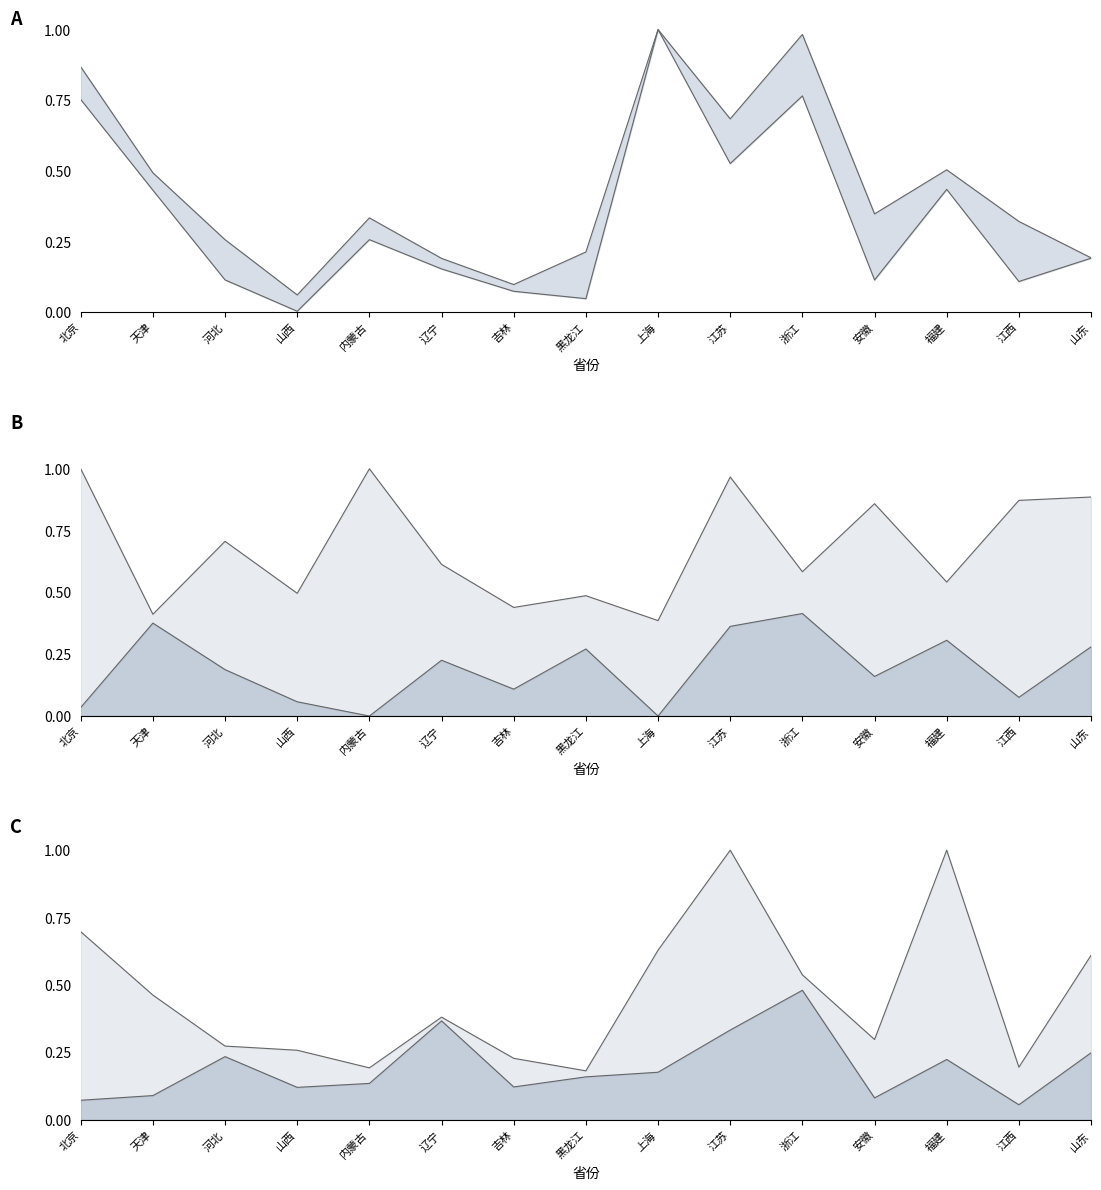

What is the total value across all series at 山东?

2.4